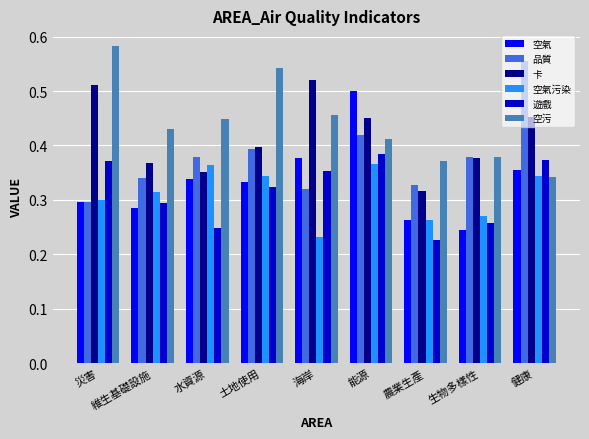

At how many categories does at least one series exceed 0?

9